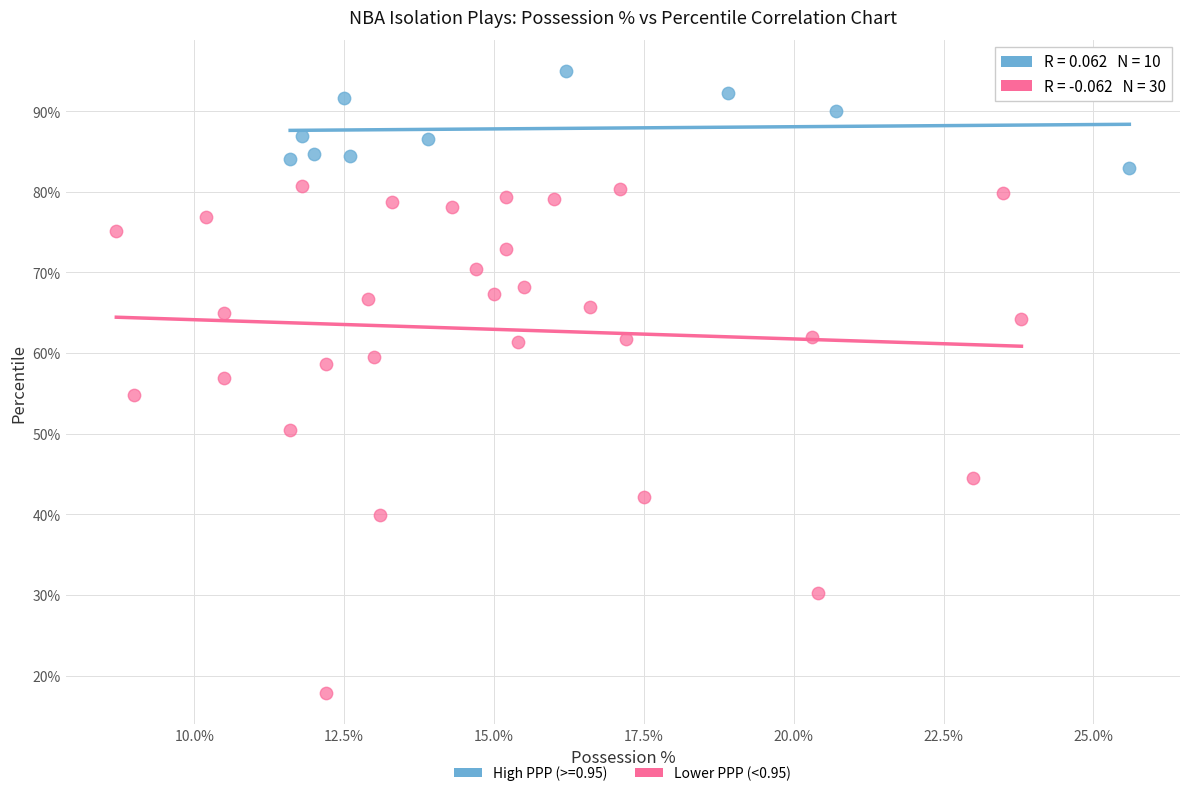

What are all the series names shown in the legend?

High PPP (>=0.95), Lower PPP (<0.95)